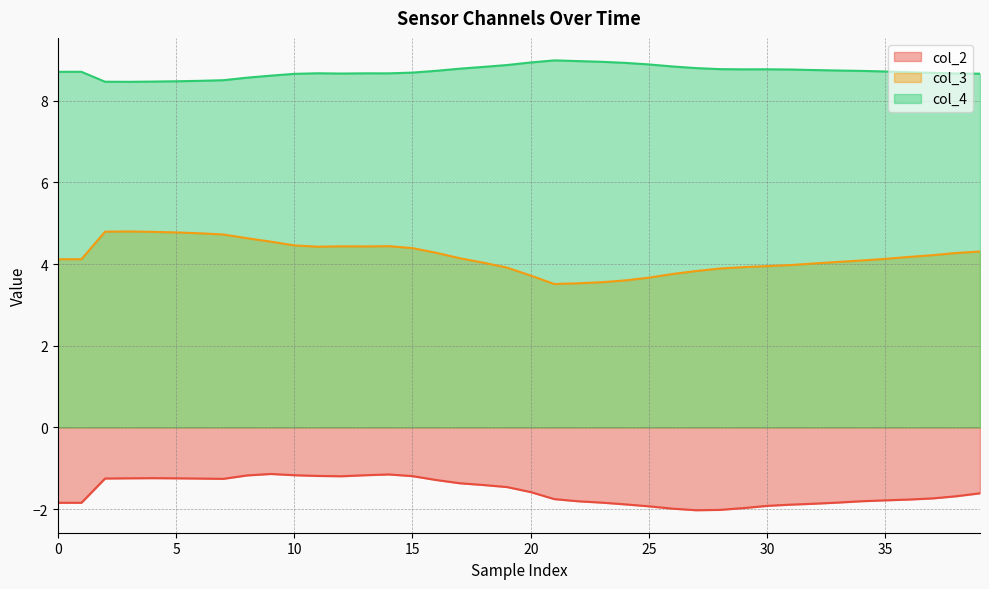

At how many categories does at least one series exceed 4?

40